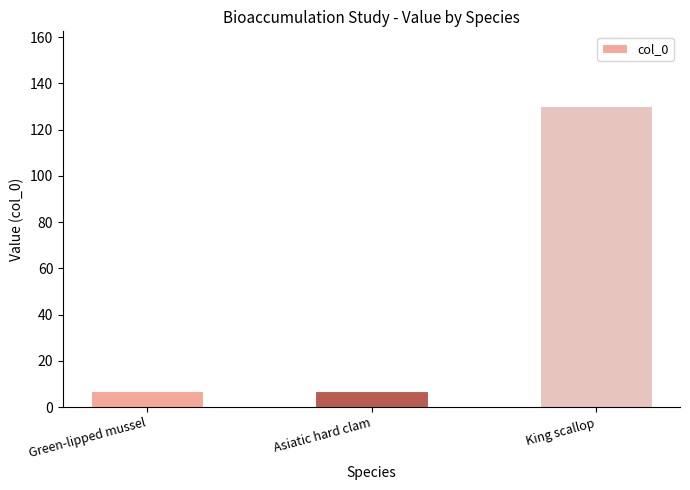

What is the greatest value displayed?

130